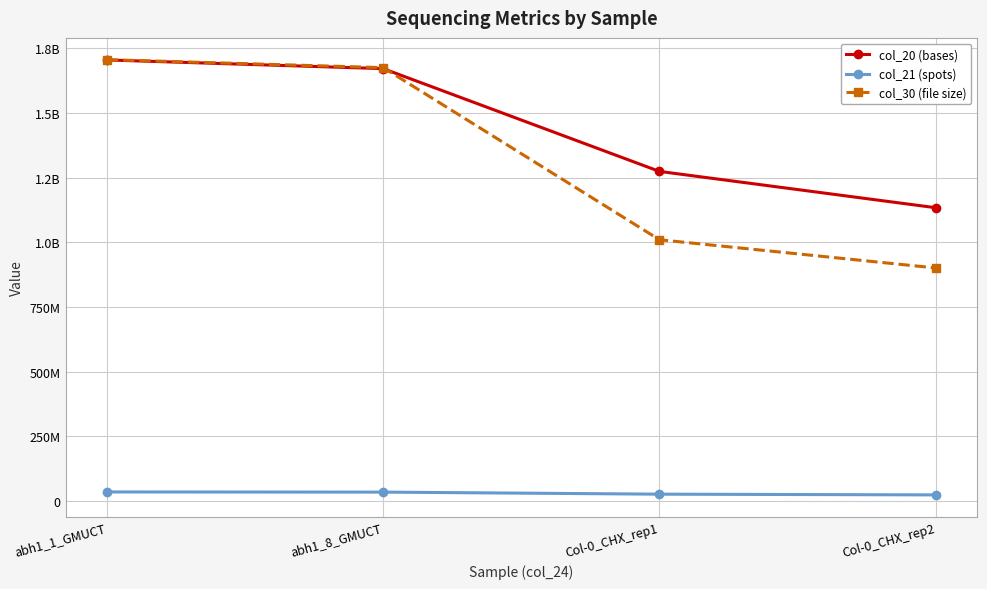

True or false: col_30 (file size) and col_21 (spots) cross at least once.

False